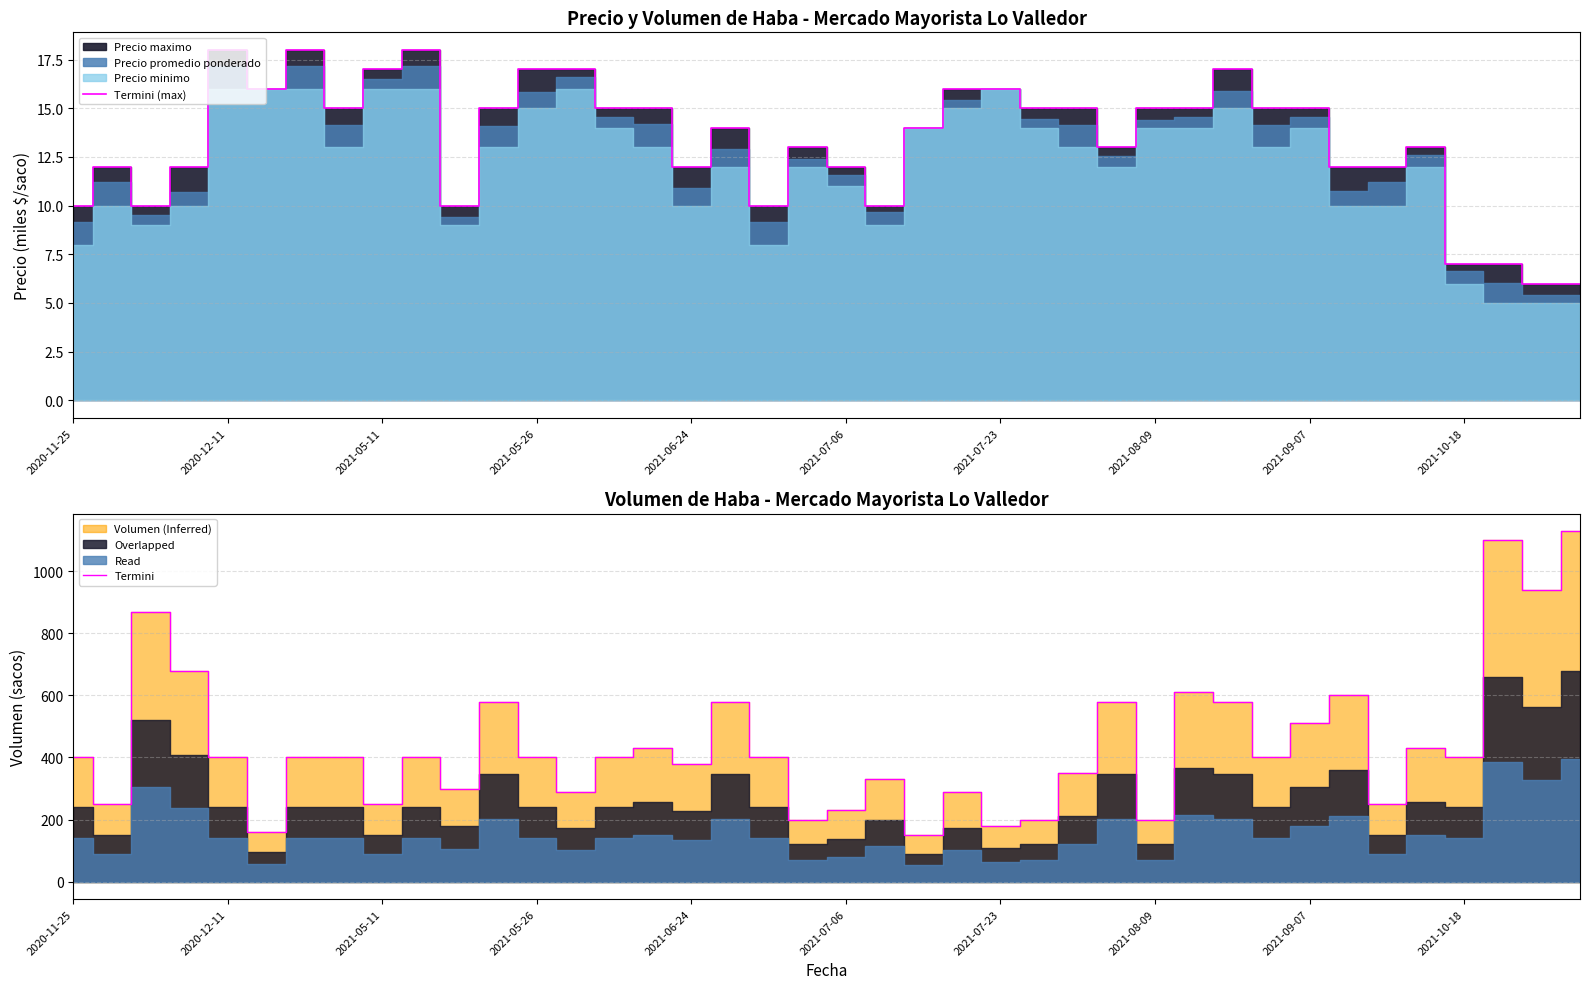

List the series in order of their overall mean, highest first.

Termini, Termini (max)